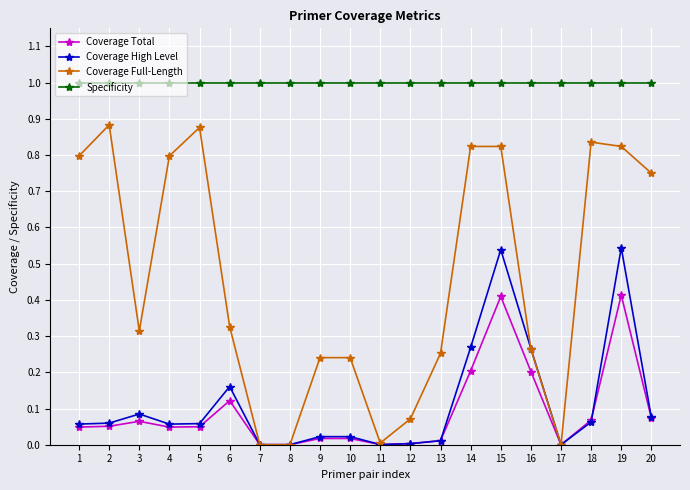

True or false: Coverage Total and Specificity intersect in this chart.

False